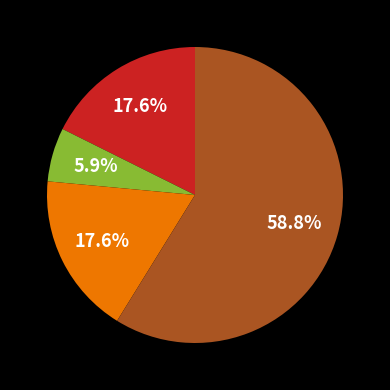

Is there any slice that represents more than half of the pie?

Yes